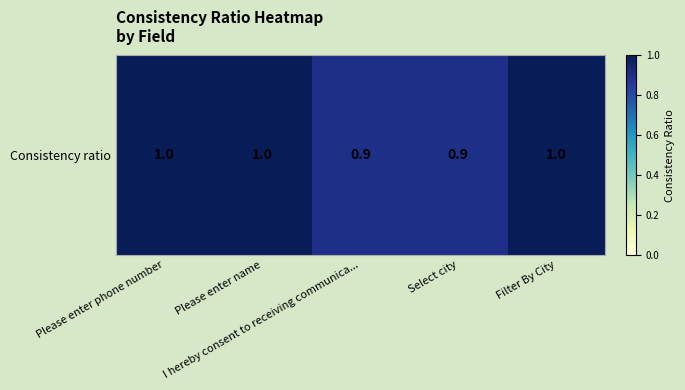

Between Please enter phone number and Please enter name, which is larger?

Please enter phone number